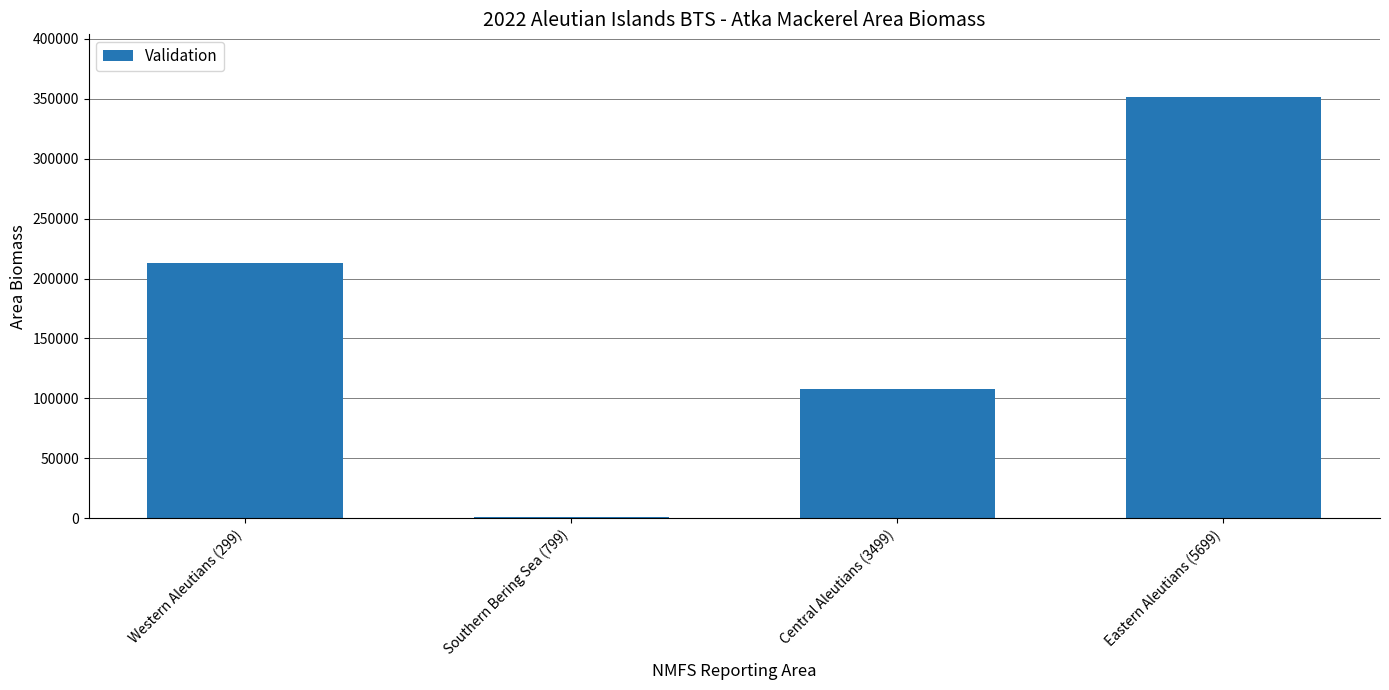

Which has a higher value, Eastern Aleutians (5699) or Southern Bering Sea (799)?

Eastern Aleutians (5699)